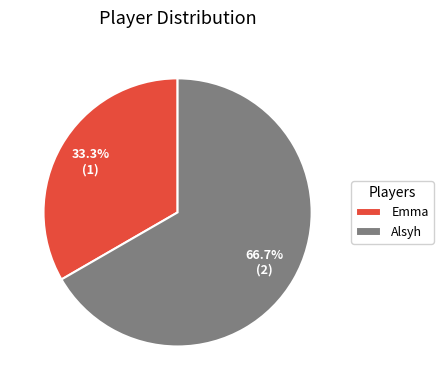

To the nearest percent, what is the combined percentage of Alsyh and Emma?

100%